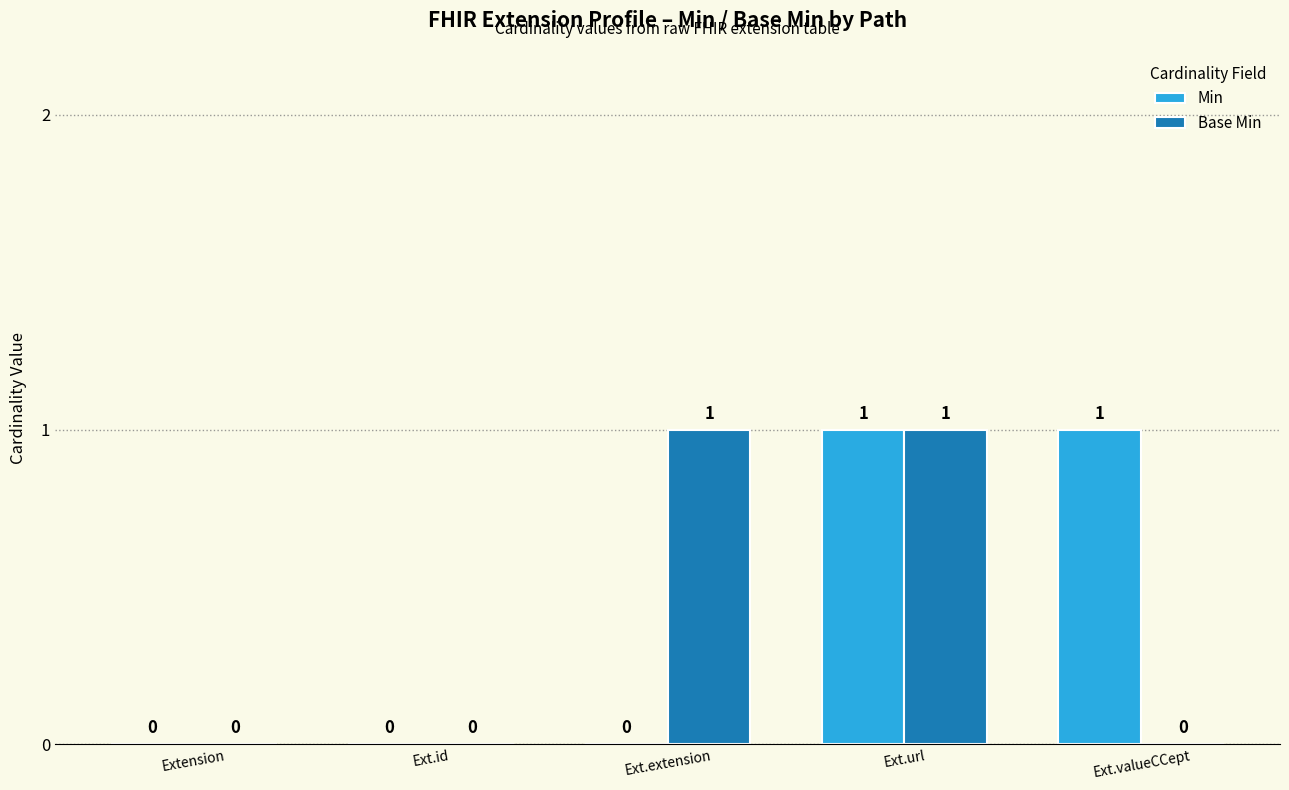

At which category is the sum across all series the highest?

Ext.url